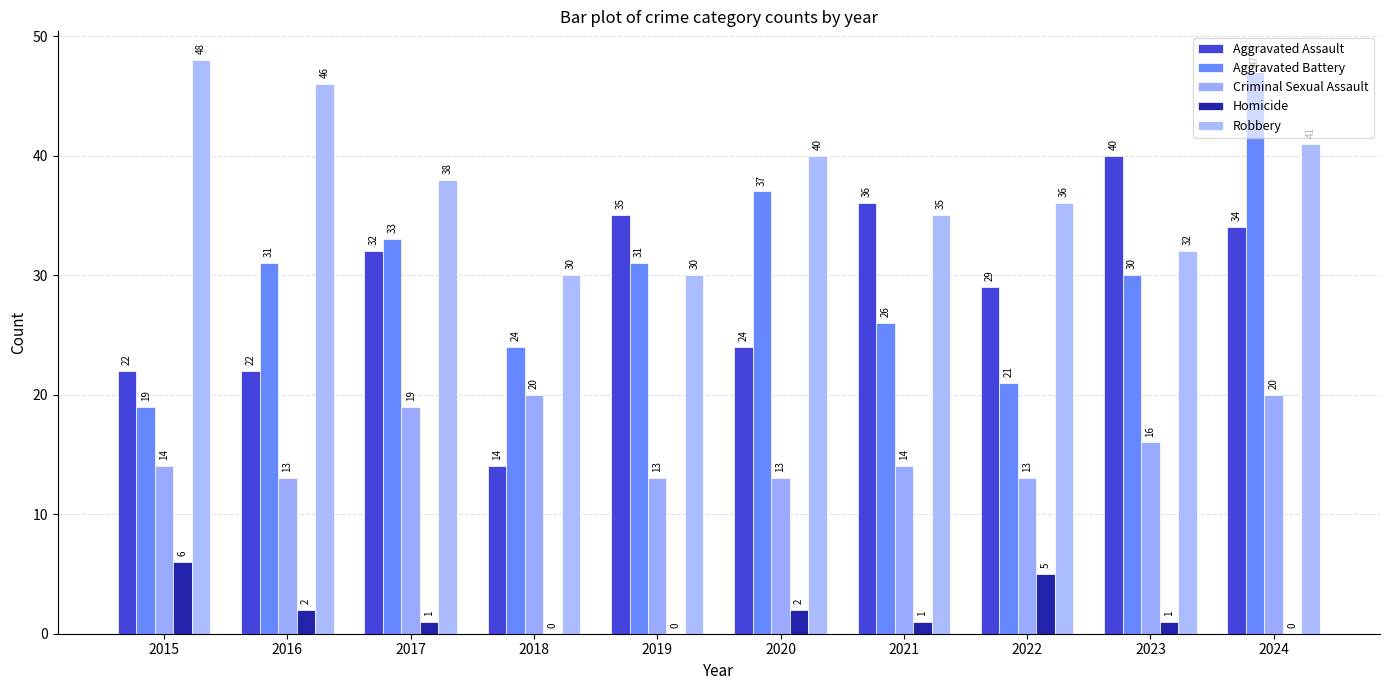

How many categories are shown in the chart?

10